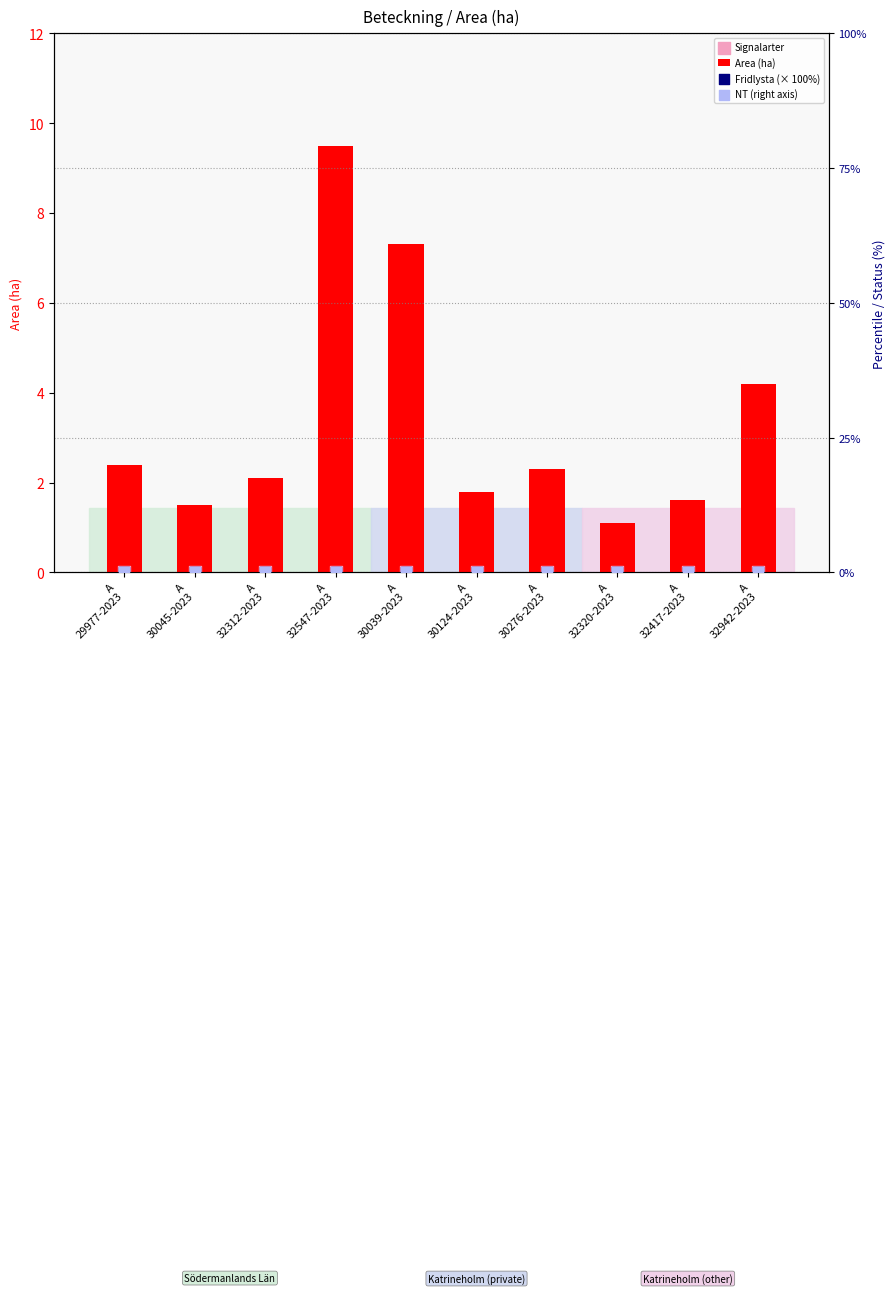

What are all the series names shown in the legend?

Area (ha), Signalarter, Fridlysta (× 100%), NT (right axis)